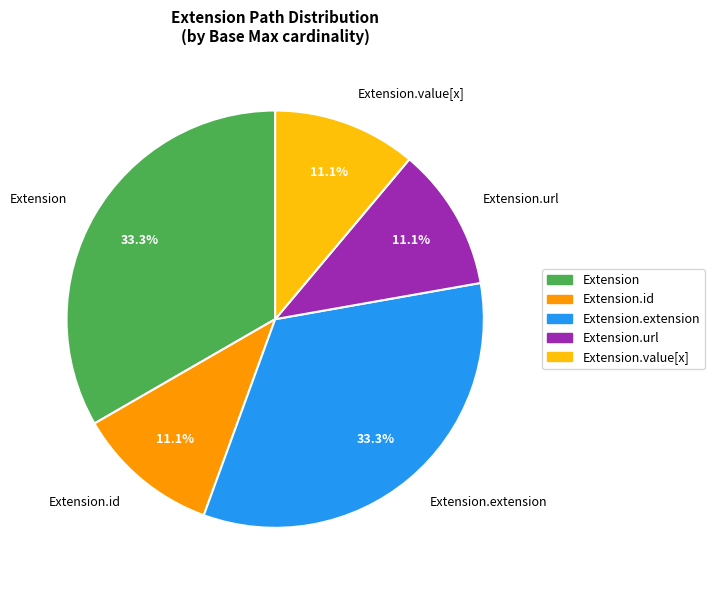

To the nearest percent, what is the average slice percentage?

20%